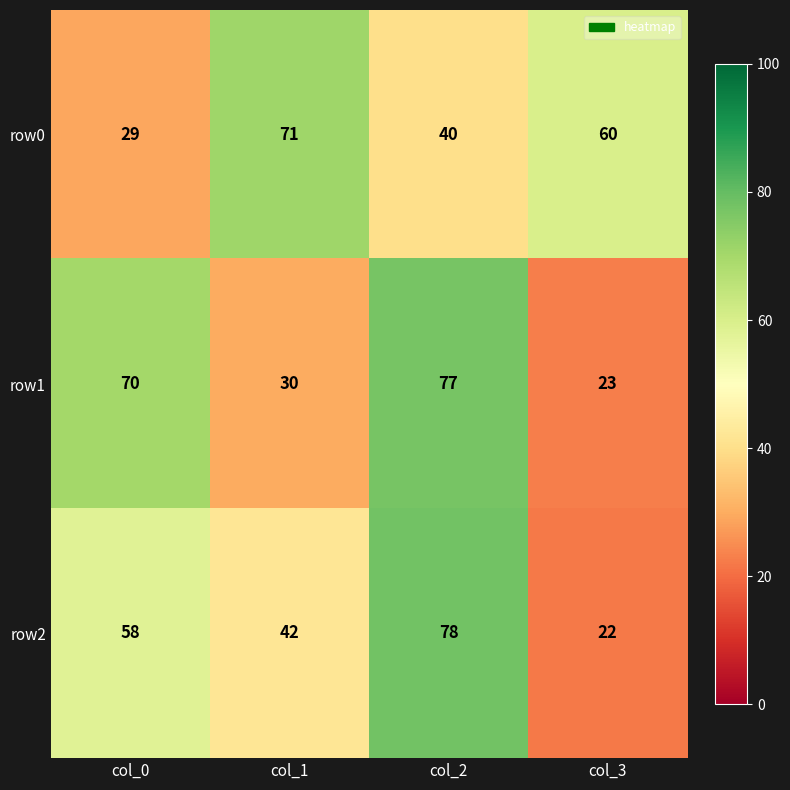

Reading left to right, transcribe all the data shown in this chart.

row0: 29	71	40	60
row1: 70	30	77	23
row2: 58	42	78	22